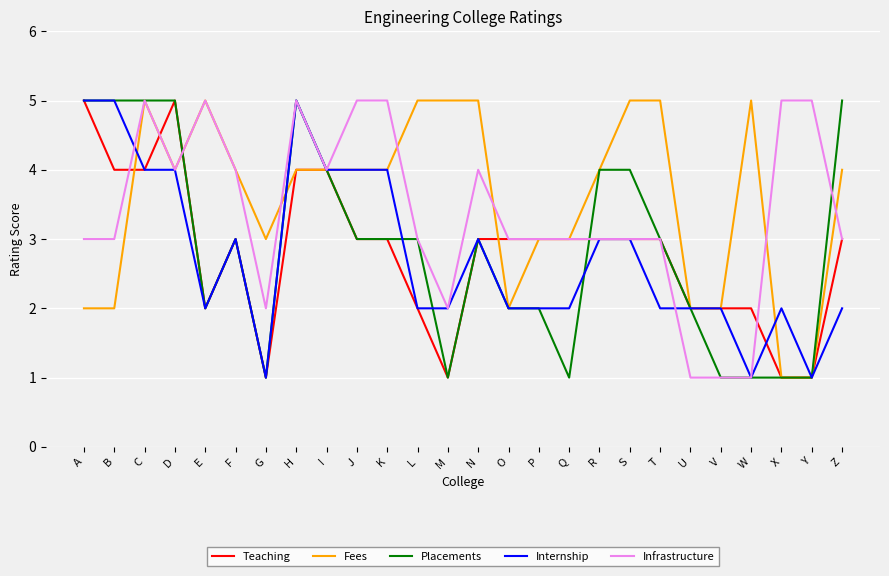

Is the value of Internship at Y greater than the value of Teaching at D?

No